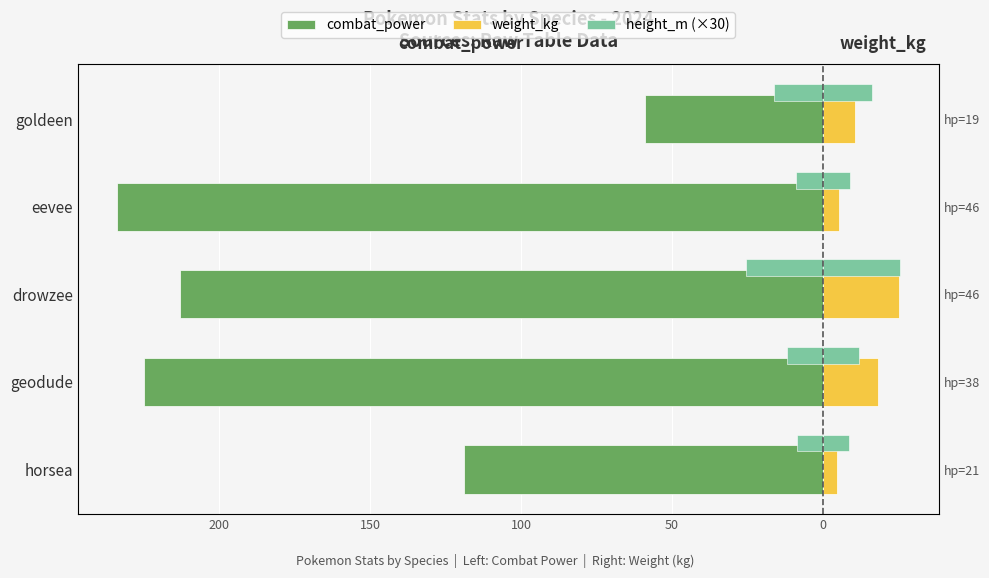

Which series has the largest range (max minus min)?

combat_power